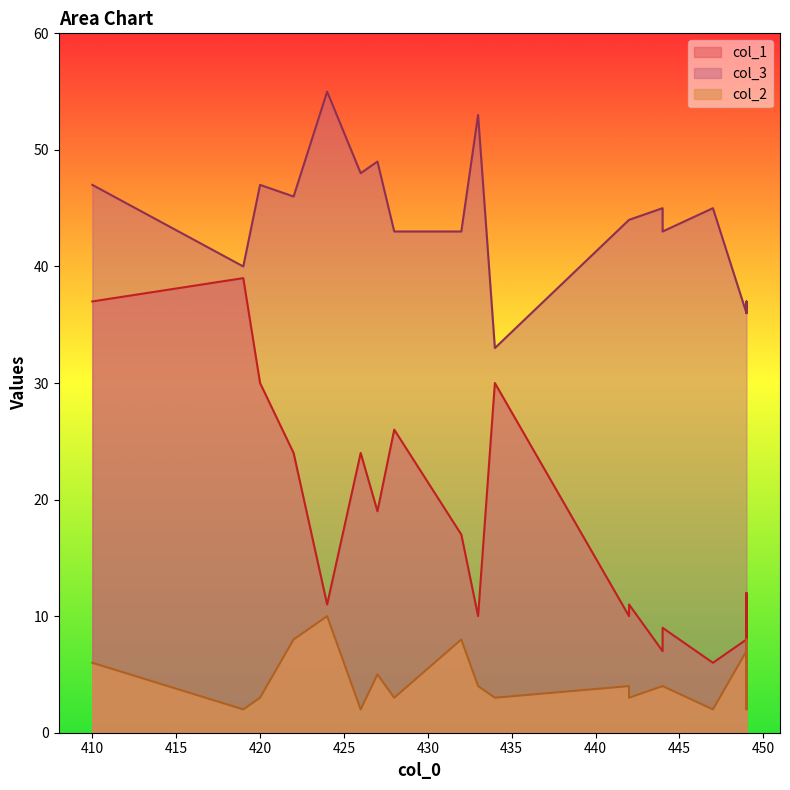

In col_1, how many points are higher than both neighbors (excluding endpoints)?

6